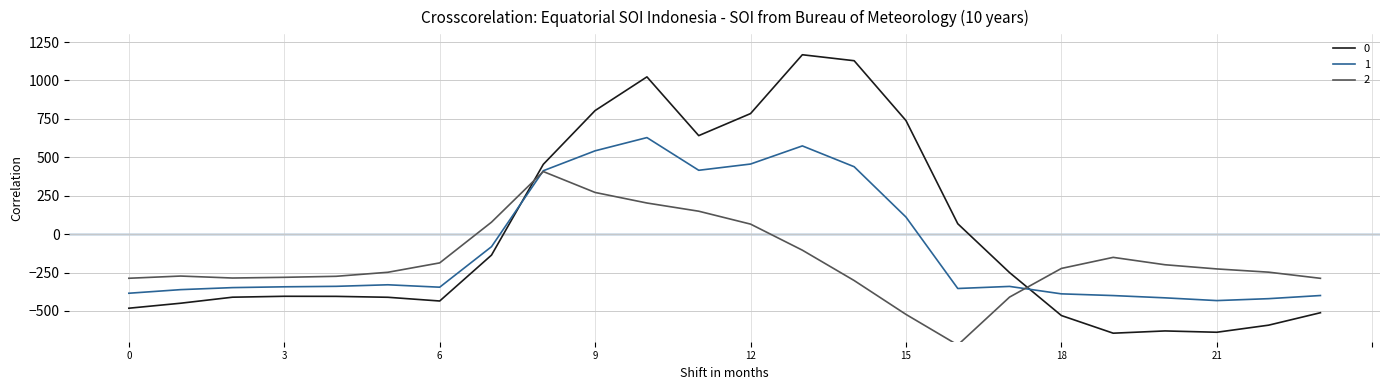

How many values in the 2 series are below -226?

13